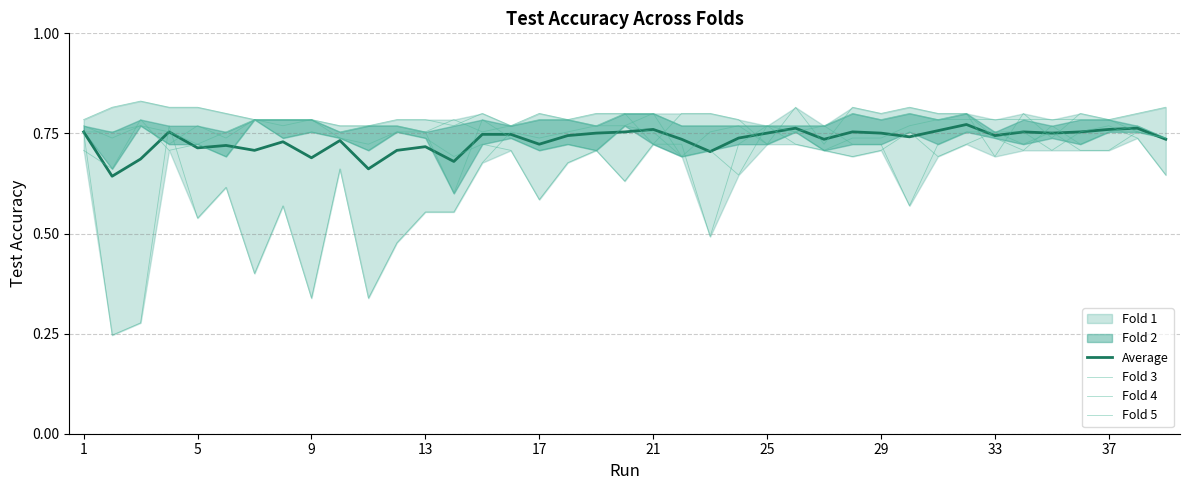

Does the chart display data point markers on the line(s)?

No